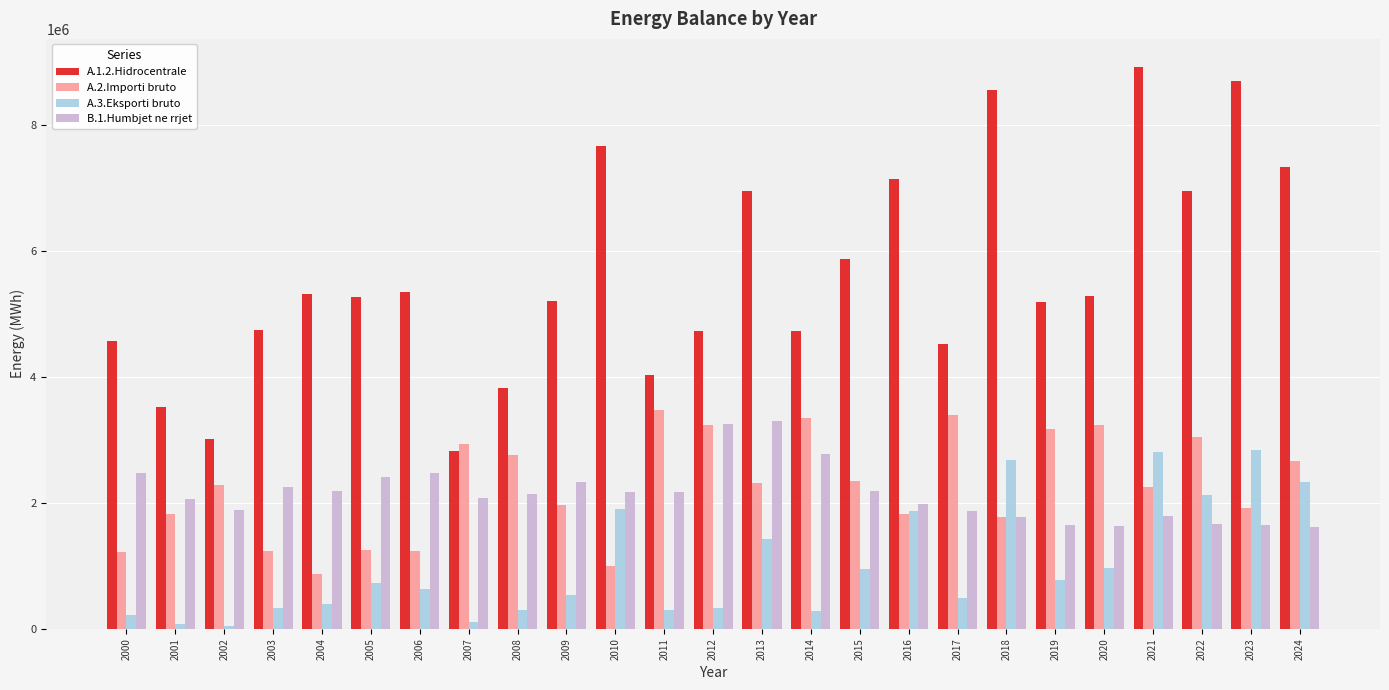

What is the difference between the maximum and second lowest values in the A.3.Eksporti bruto series?

2772219.0